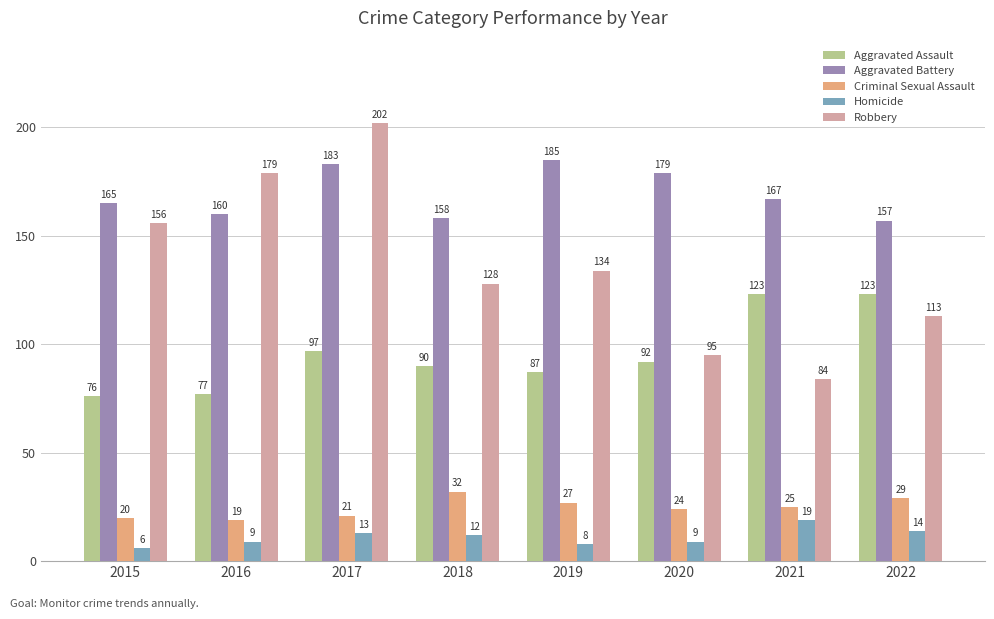

What is the approximate value of Aggravated Battery at 2021, to the nearest 5?

165